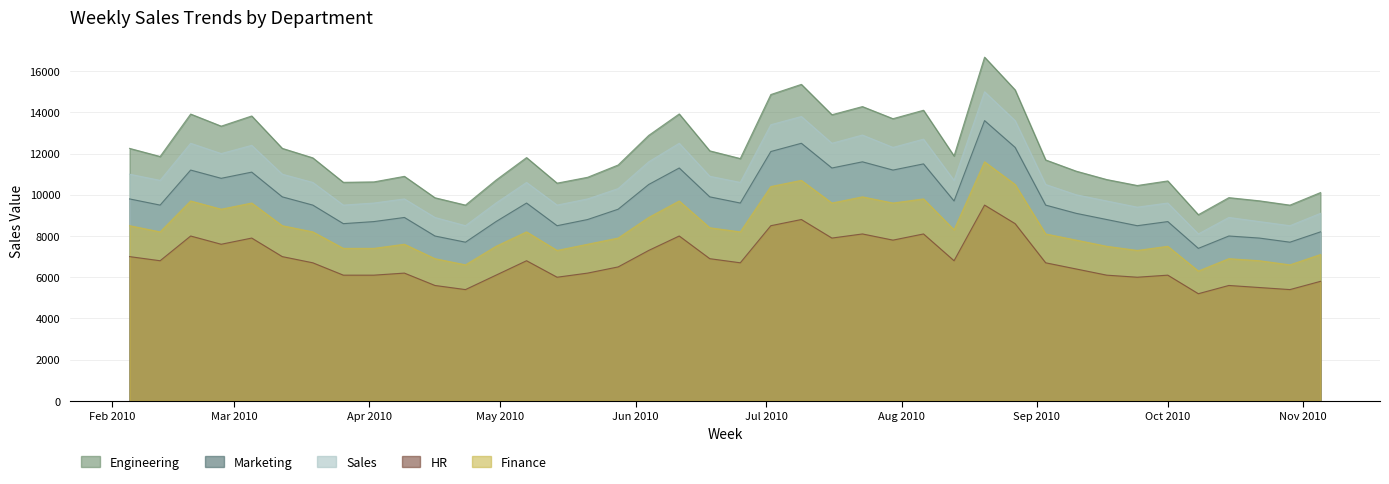

True or false: Marketing and Sales intersect in this chart.

False